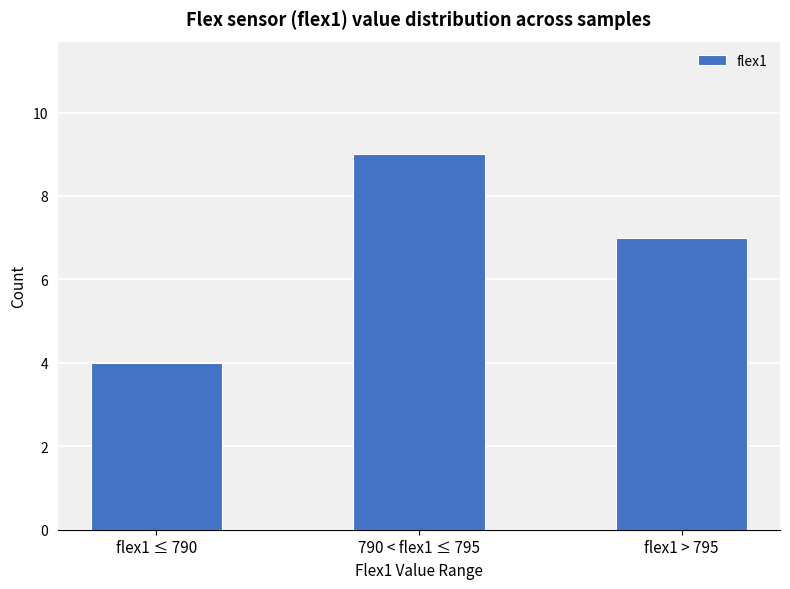

Count the values in the range 4 to 9.

3